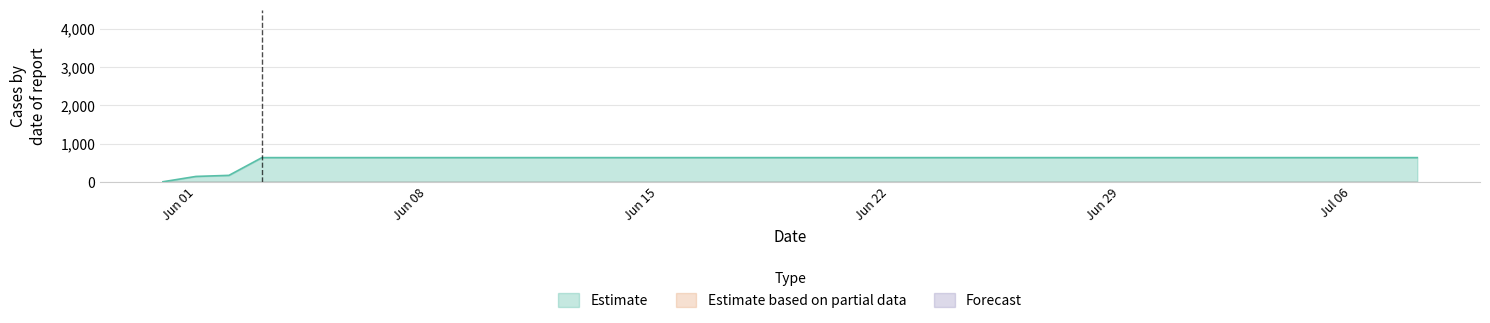

Which category has the highest value in the Estimate based on partial data series?

2020-05-31